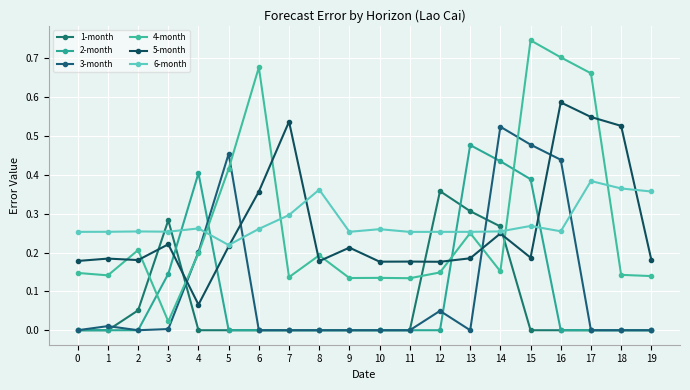

What is the total value across all series at 4?

1.1